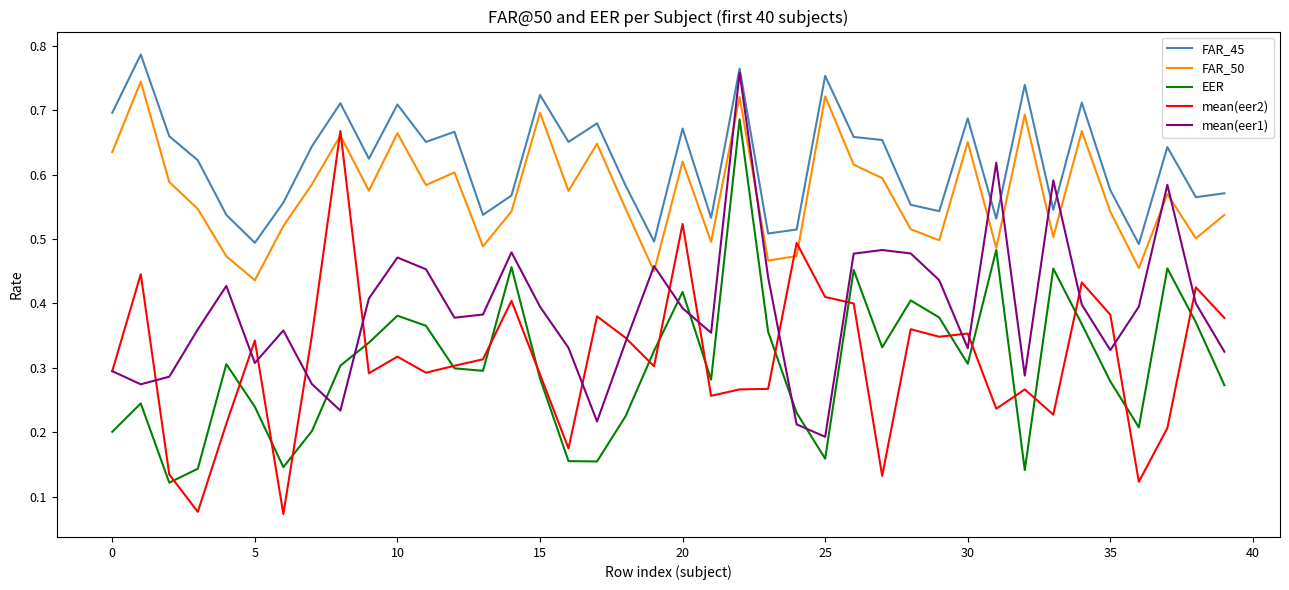

True or false: EER and FAR_45 intersect in this chart.

False